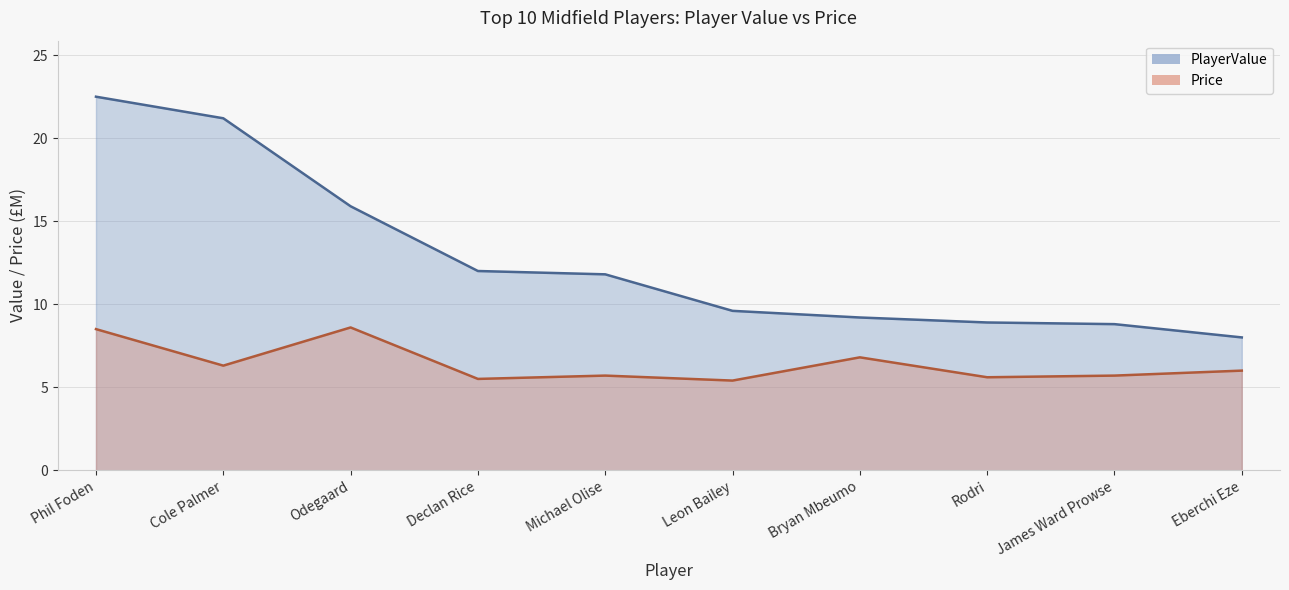

At which label is Price closest to 7?

Bryan Mbeumo